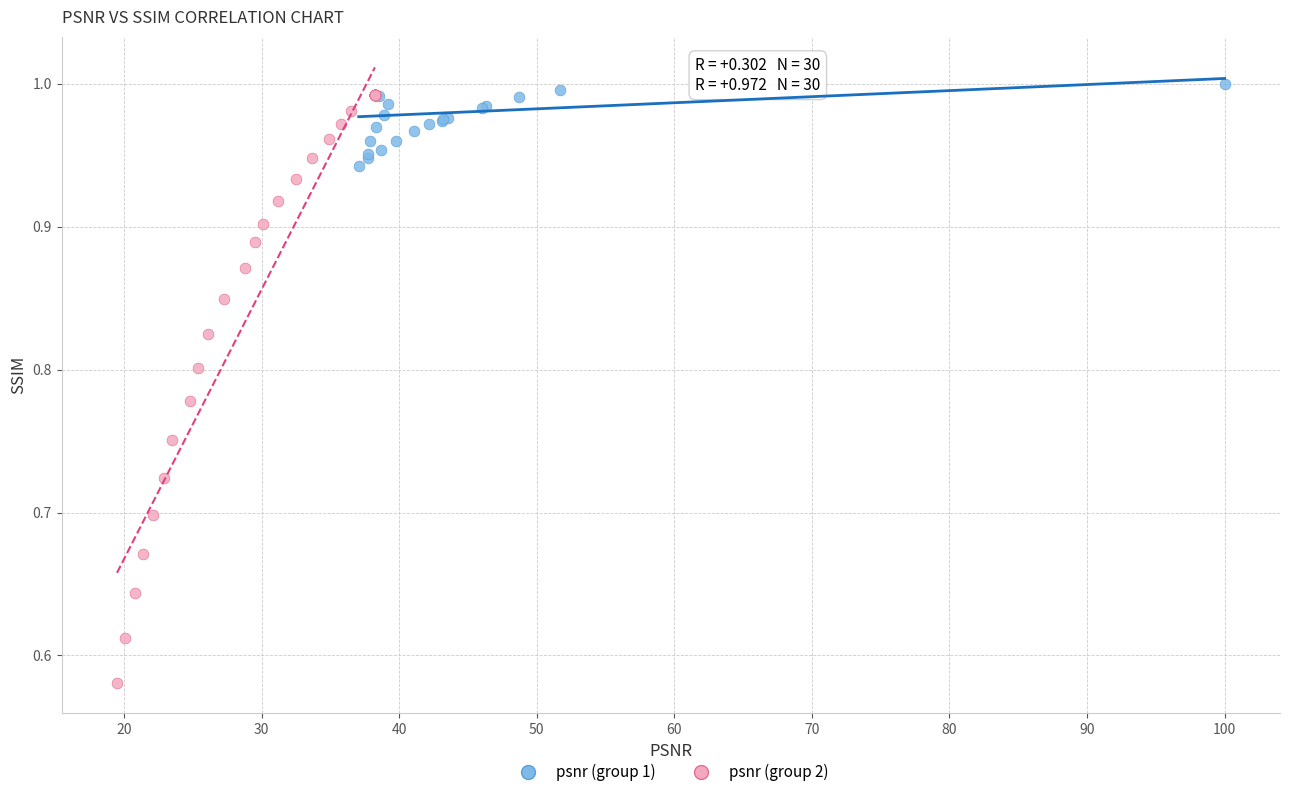

Which series has the widest spread of Y values?

psnr (group 2)